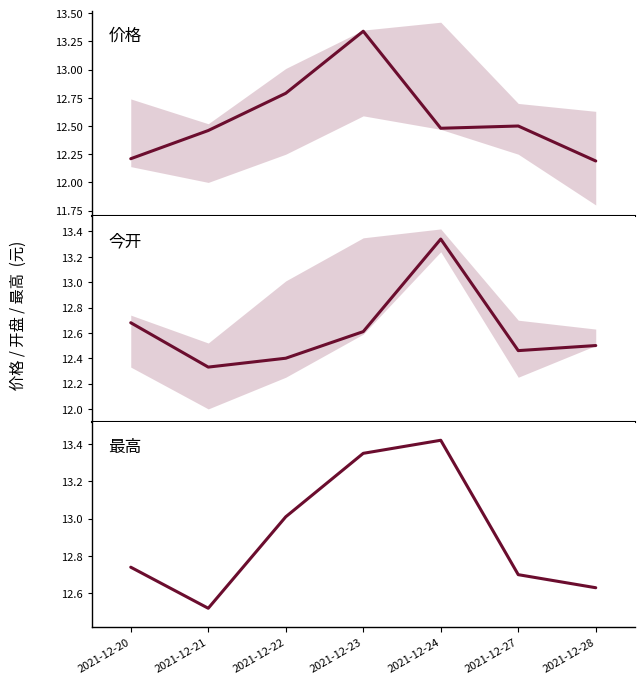

Reading right to left, what are all the values shown in this chart?

价格: 12.2	12.5	12.5	13.3	12.8	12.5	12.2
今开: 12.5	12.5	13.3	12.6	12.4	12.3	12.7
最高: 12.6	12.7	13.4	13.3	13.0	12.5	12.7